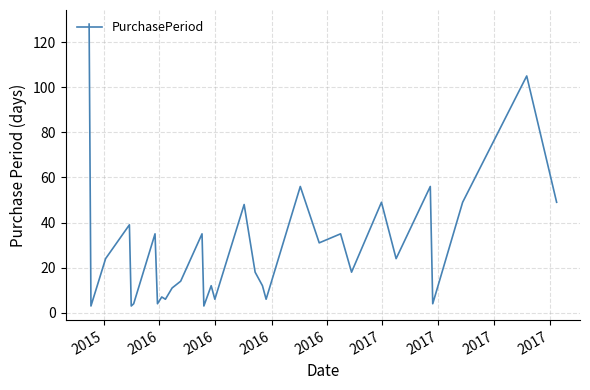

What is the maximum value shown in the chart?

128